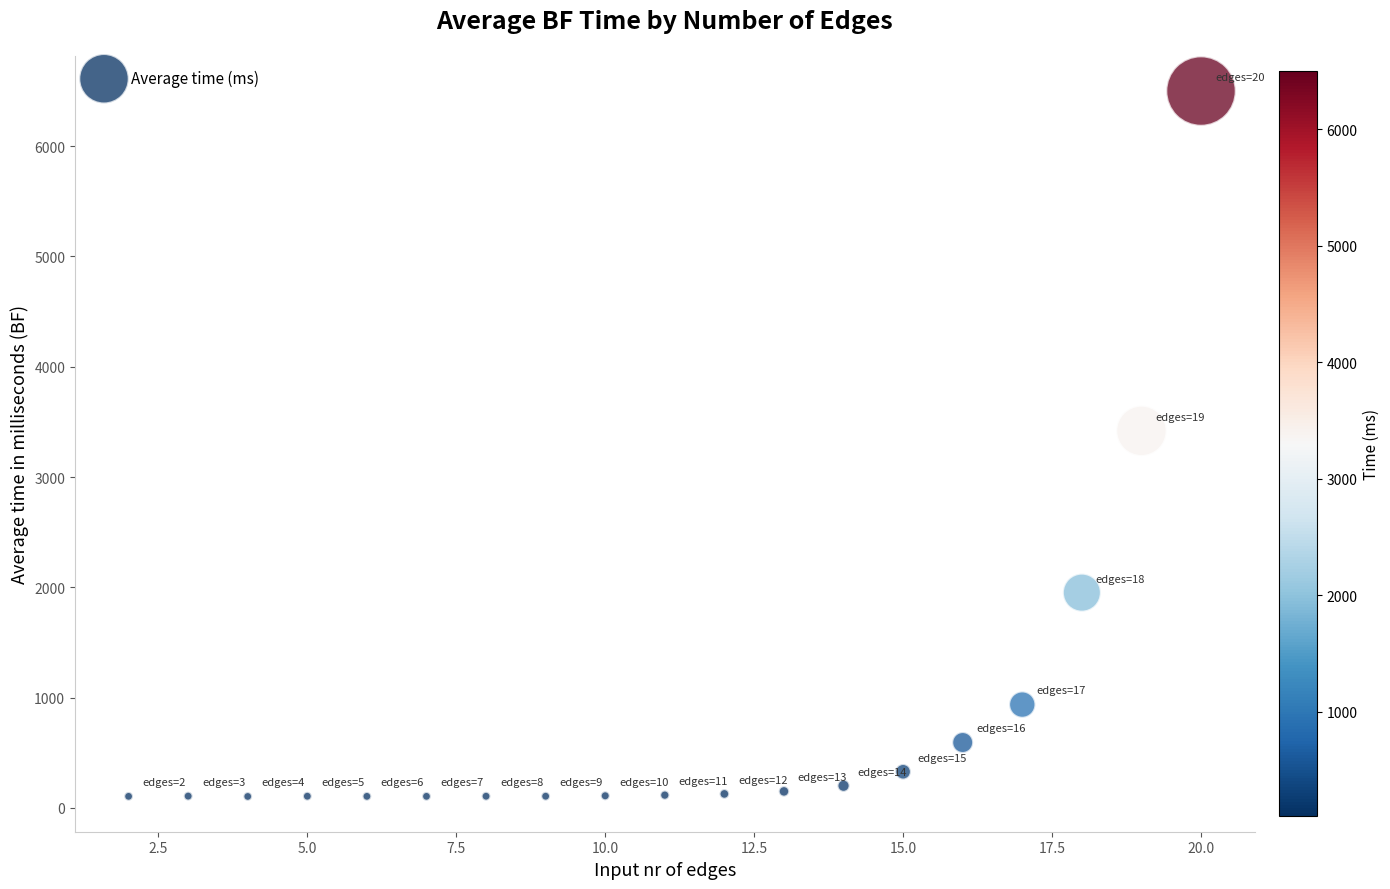

What is the range of Y values (max minus min)?

6396